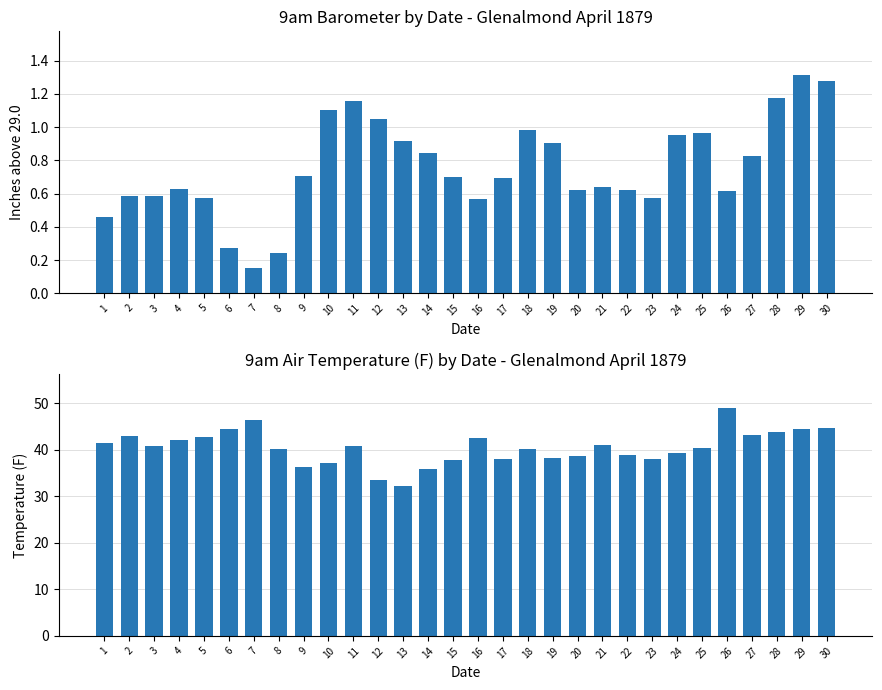

How many bars are there in total?

60